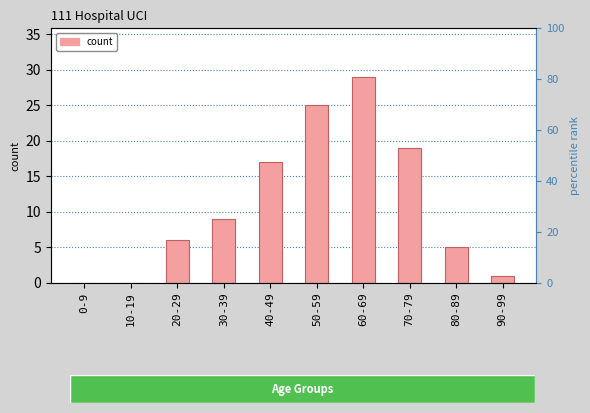

How many series are shown in this chart?

1